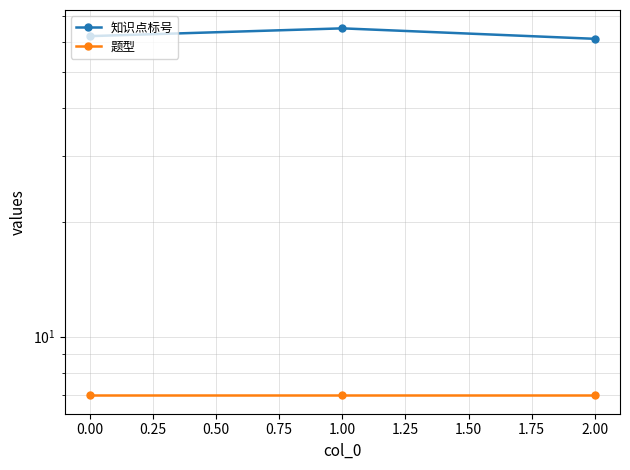

What is the sum of all 知识点标号 values?

188